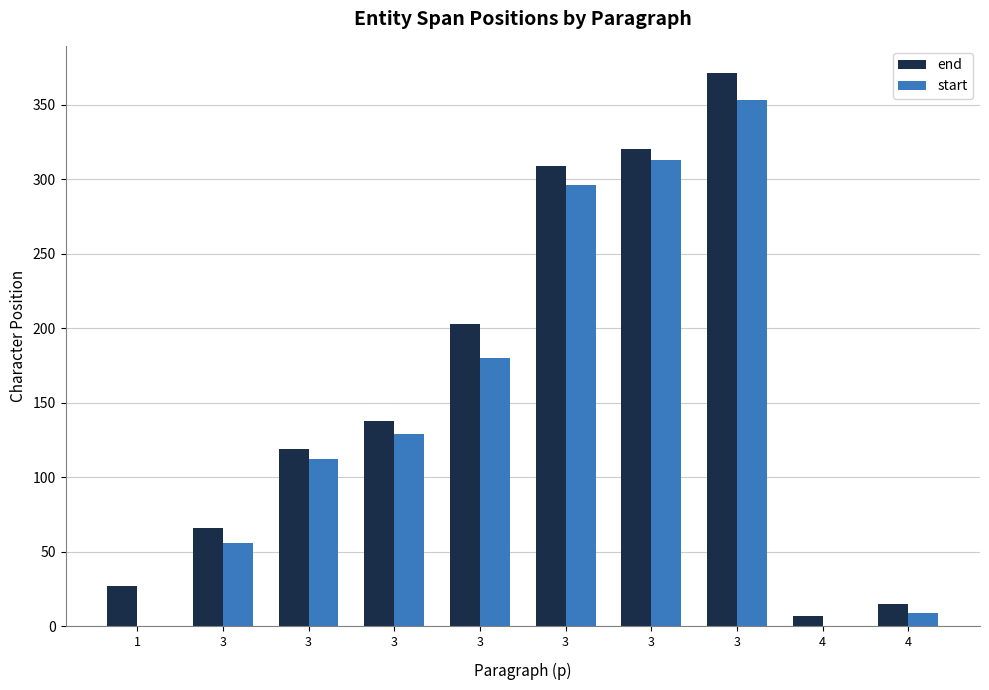

Between 3 and 4, which series saw the biggest shift?

end